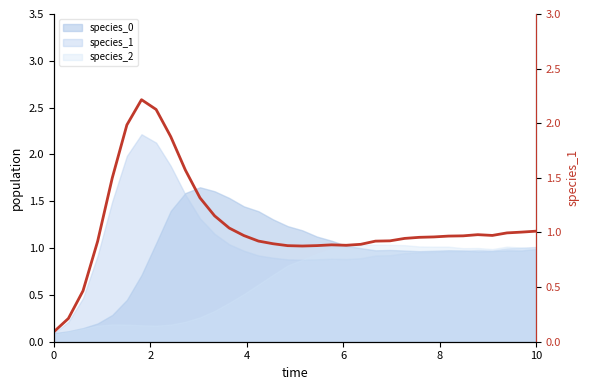

The chart shows a value of 3.3 at 8. True or false?

False